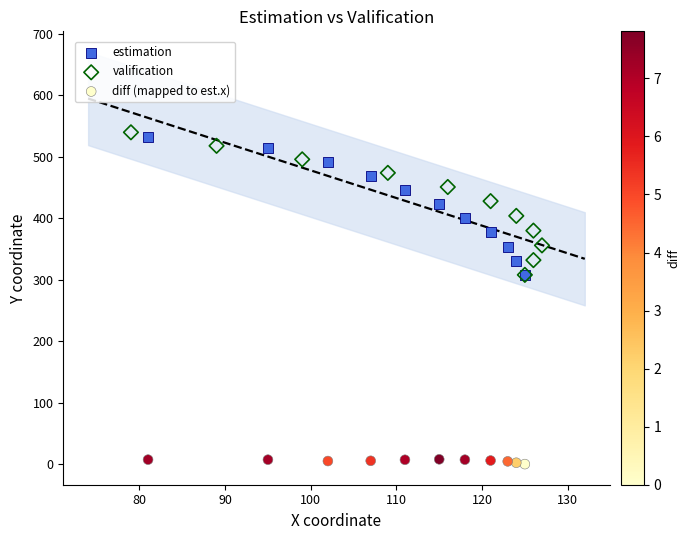

Which series has the largest Y range (max minus min)?

valification